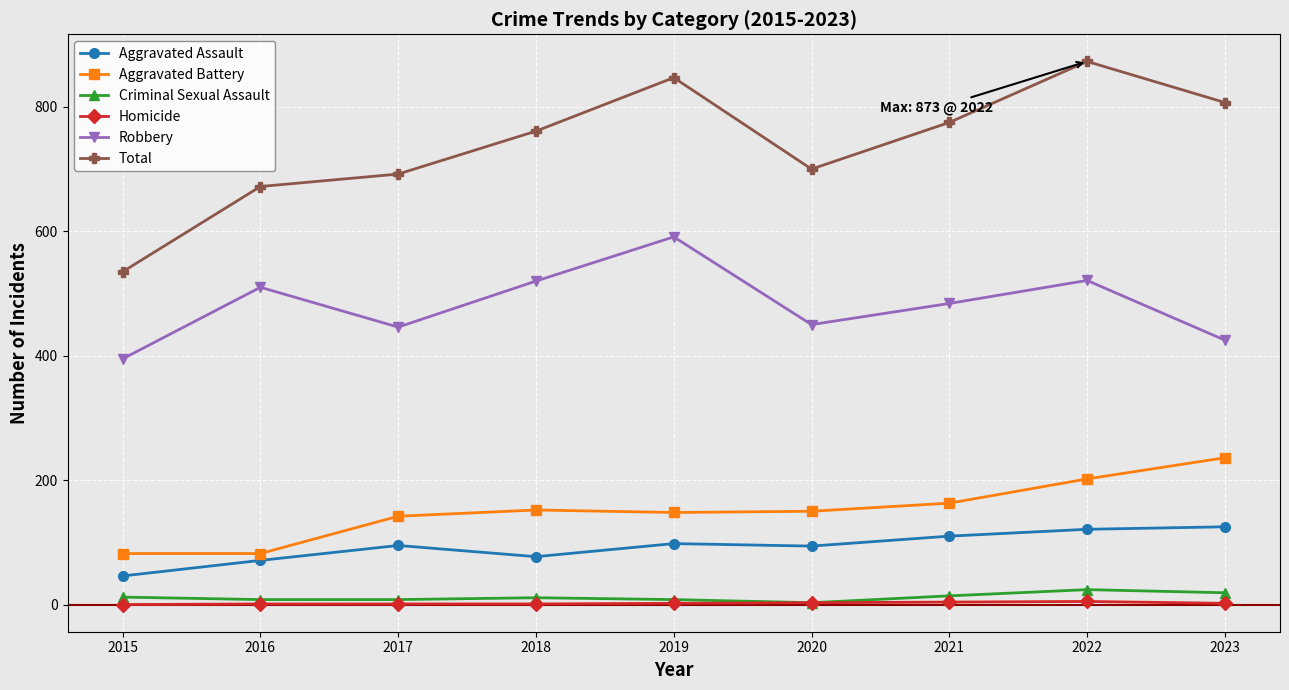

List the labels in order of Total value, largest first.

2022, 2019, 2023, 2021, 2018, 2020, 2017, 2016, 2015